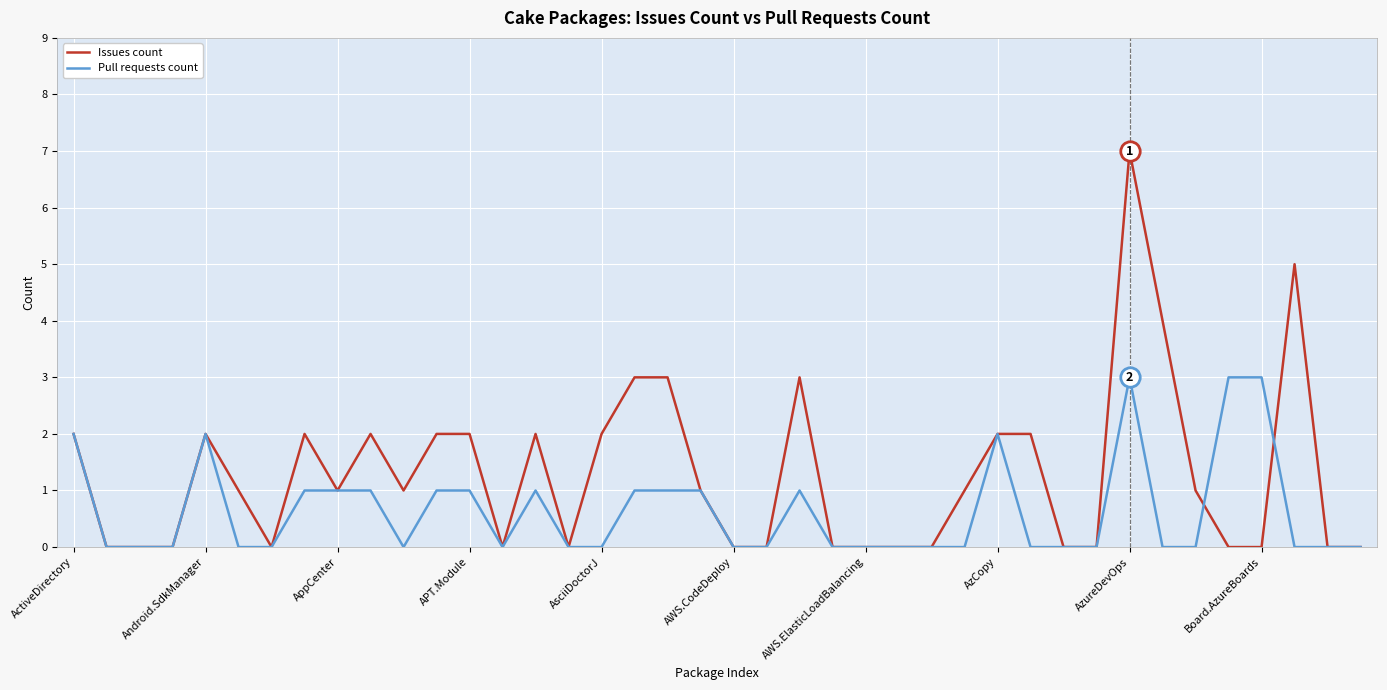

Which series has the largest range (max minus min)?

Issues count